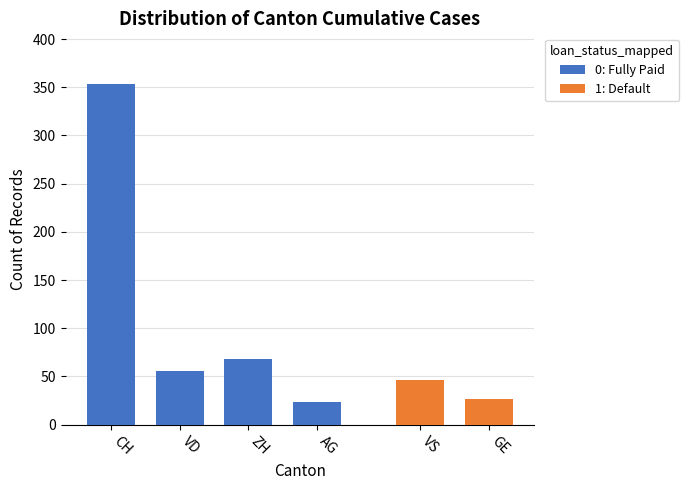

At 13, list the series in order from largest to smallest.

CH, ZH, VD, VS, GE, AG